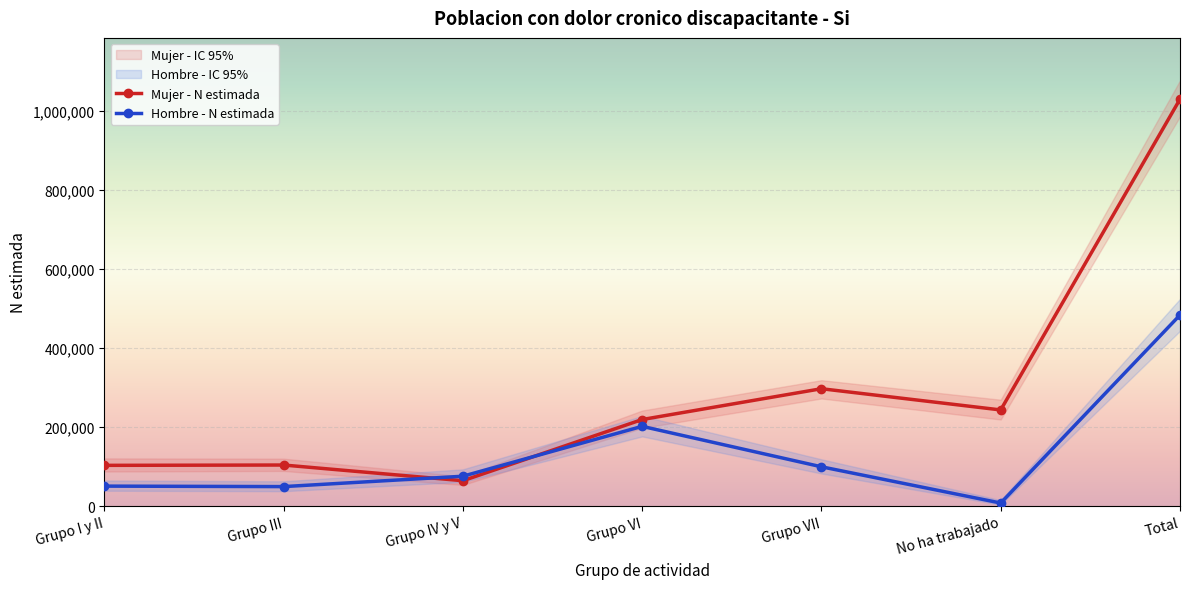

What is the sum of the Hombre - Lim sup IC values at Grupo VII and Total?

642022